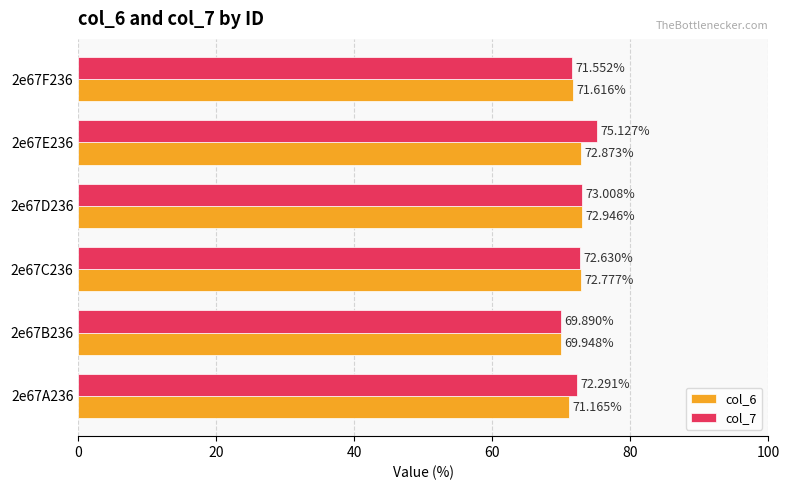

At which category is the sum across all series the highest?

2e67E236